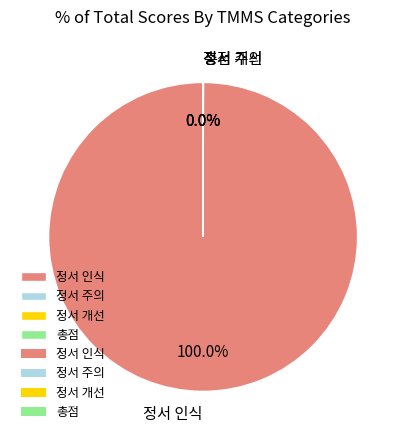

To the nearest percent, what is the difference between the largest and smallest slice percentages?

100%